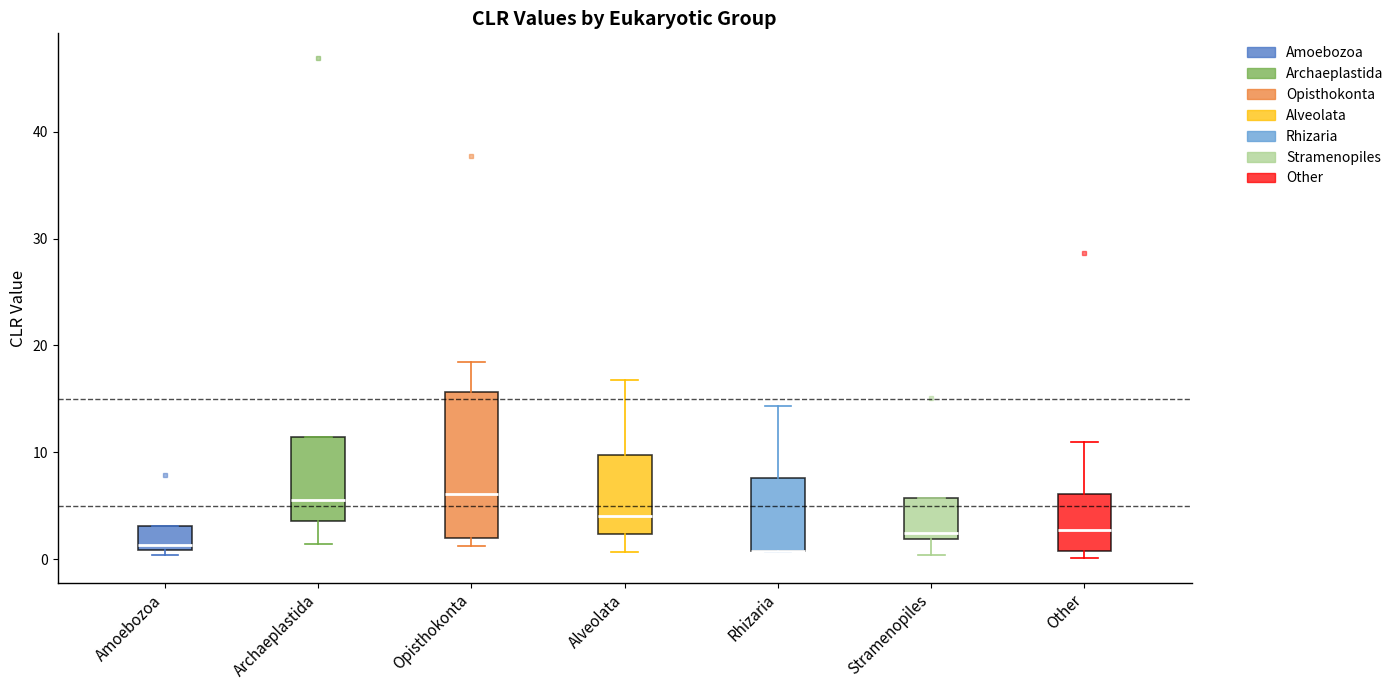

Reading left to right, transcribe this box plot: for each box, give where its median line is, the range the box spans, and where its two whiskers end, as read against the y-axis. The values are not printed on the chart, so give them approximately, as read against the axis.

Amoebozoa: median 1 (just above the box's lower edge), box 1 to 3, whiskers 0 to 3
Archaeplastida: median 6, box 4 to 11, whiskers 1 to 11
Opisthokonta: median 6, box 2 to 16, whiskers 1 to 18
Alveolata: median 4, box 2 to 10, whiskers 1 to 17
Rhizaria: median 1 (drawn on the box's lower edge), box 1 to 8, whiskers 1 to 14
Stramenopiles: median 2 (just above the box's lower edge), box 2 to 6, whiskers 0 to 6
Other: median 3, box 1 to 6, whiskers 0 to 11